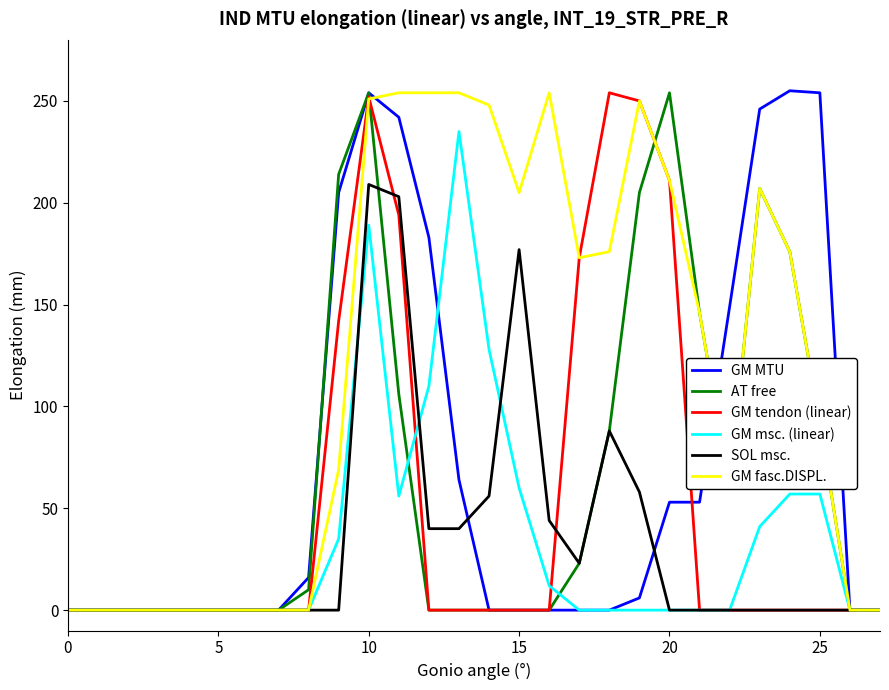

What are all the series names shown in the legend?

GM MTU, AT free, GM tendon (linear), GM msc. (linear), SOL msc., GM fasc.DISPL.